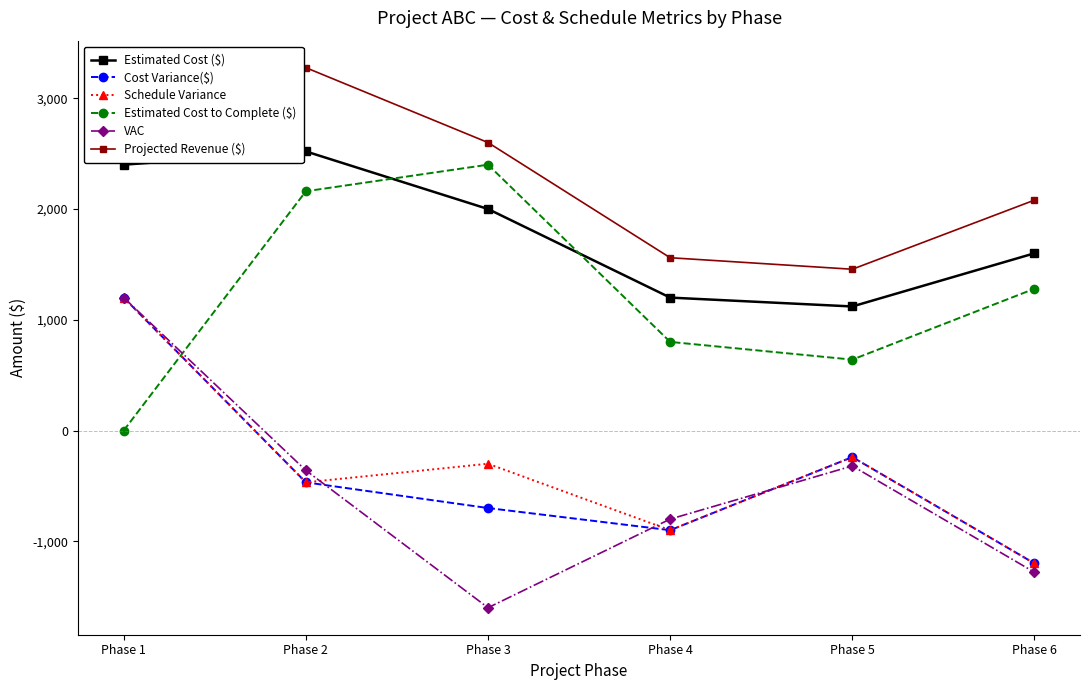

How many values in the Estimated Cost ($) series are below 2000?

3